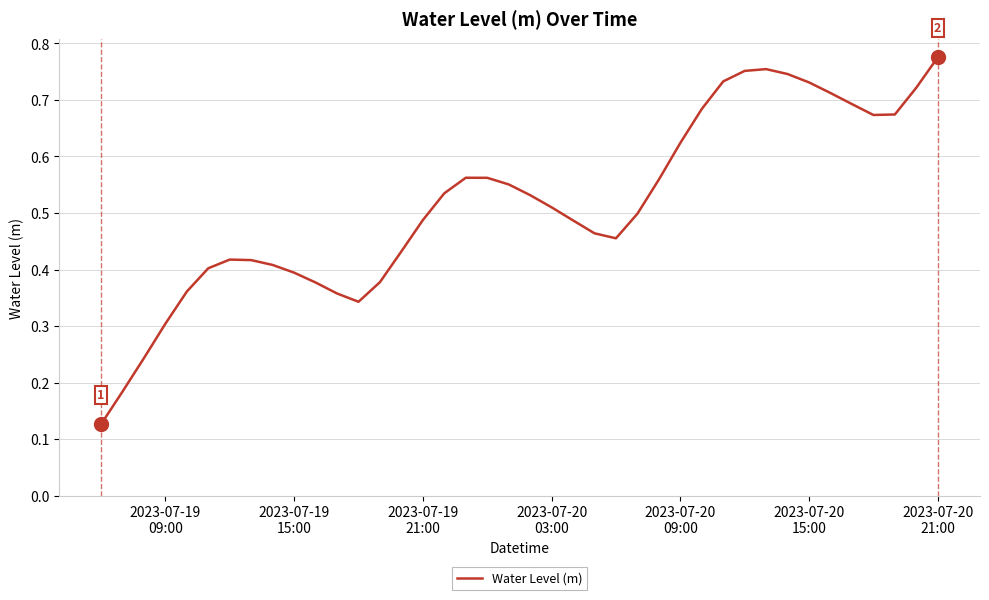

How many lines are shown in the chart?

1